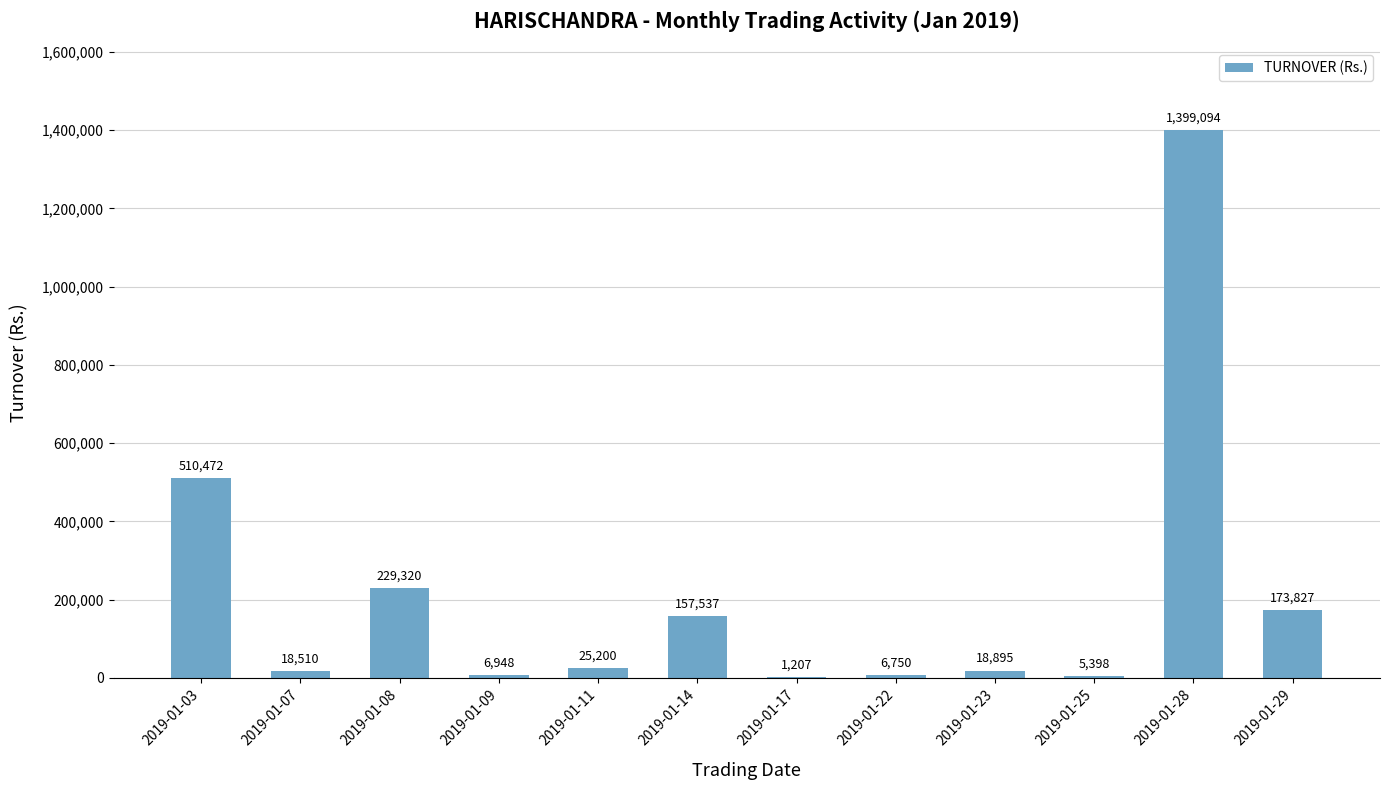

What is the ratio of the value at 2019-01-25 to the value at 2019-01-23?

0.3